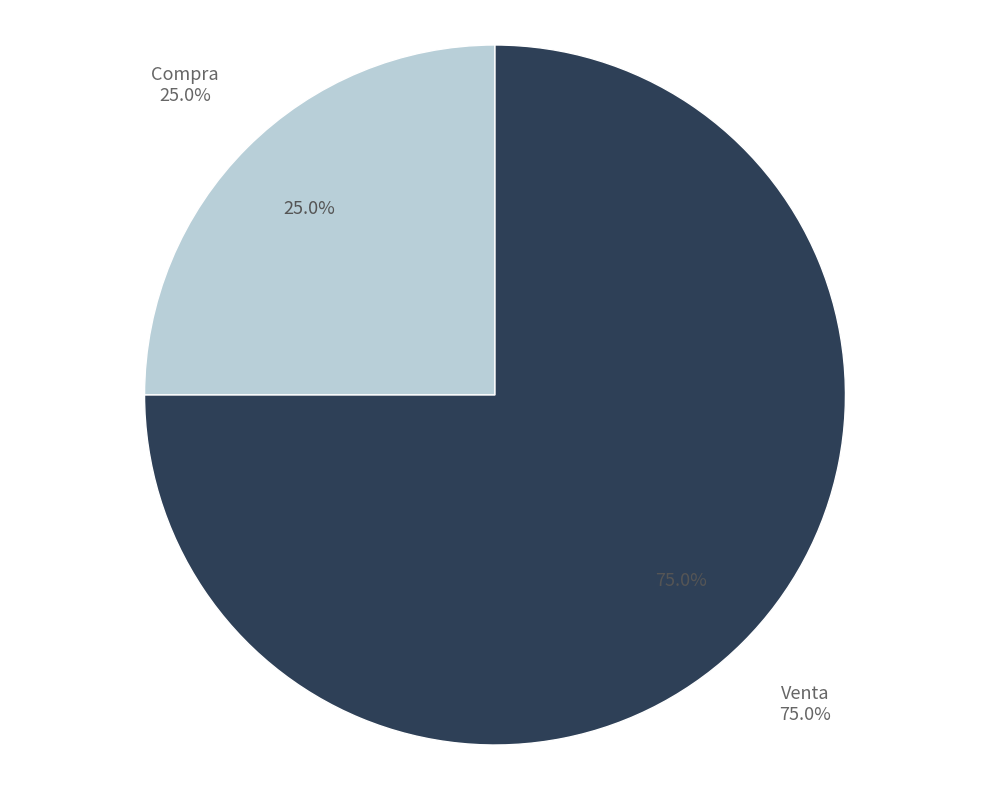

True or false: Compra accounts for 25% of the total.

True